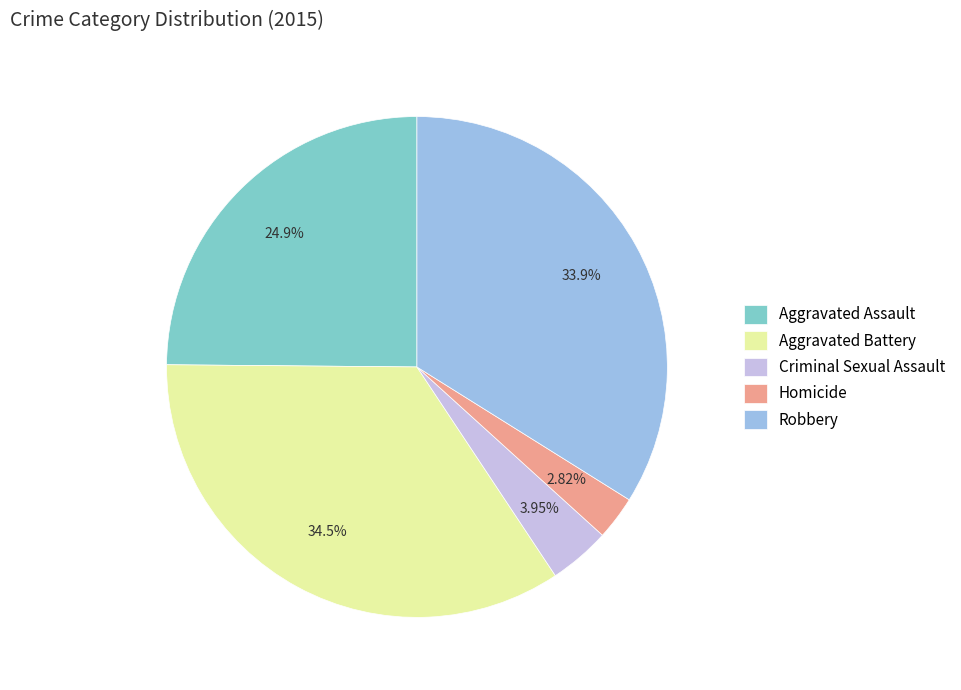

Rank the categories by value from lowest to highest.

Homicide, Criminal Sexual Assault, Aggravated Assault, Robbery, Aggravated Battery